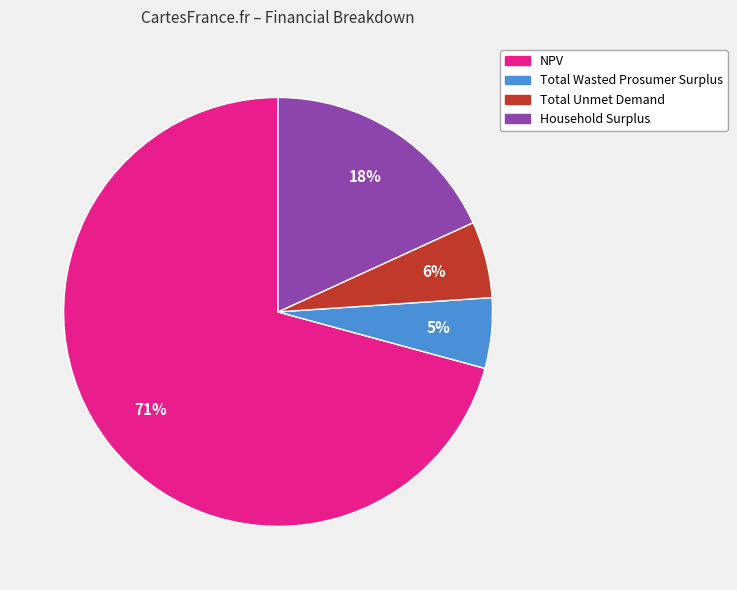

Is the sum of Household Surplus and NPV greater than half?

Yes